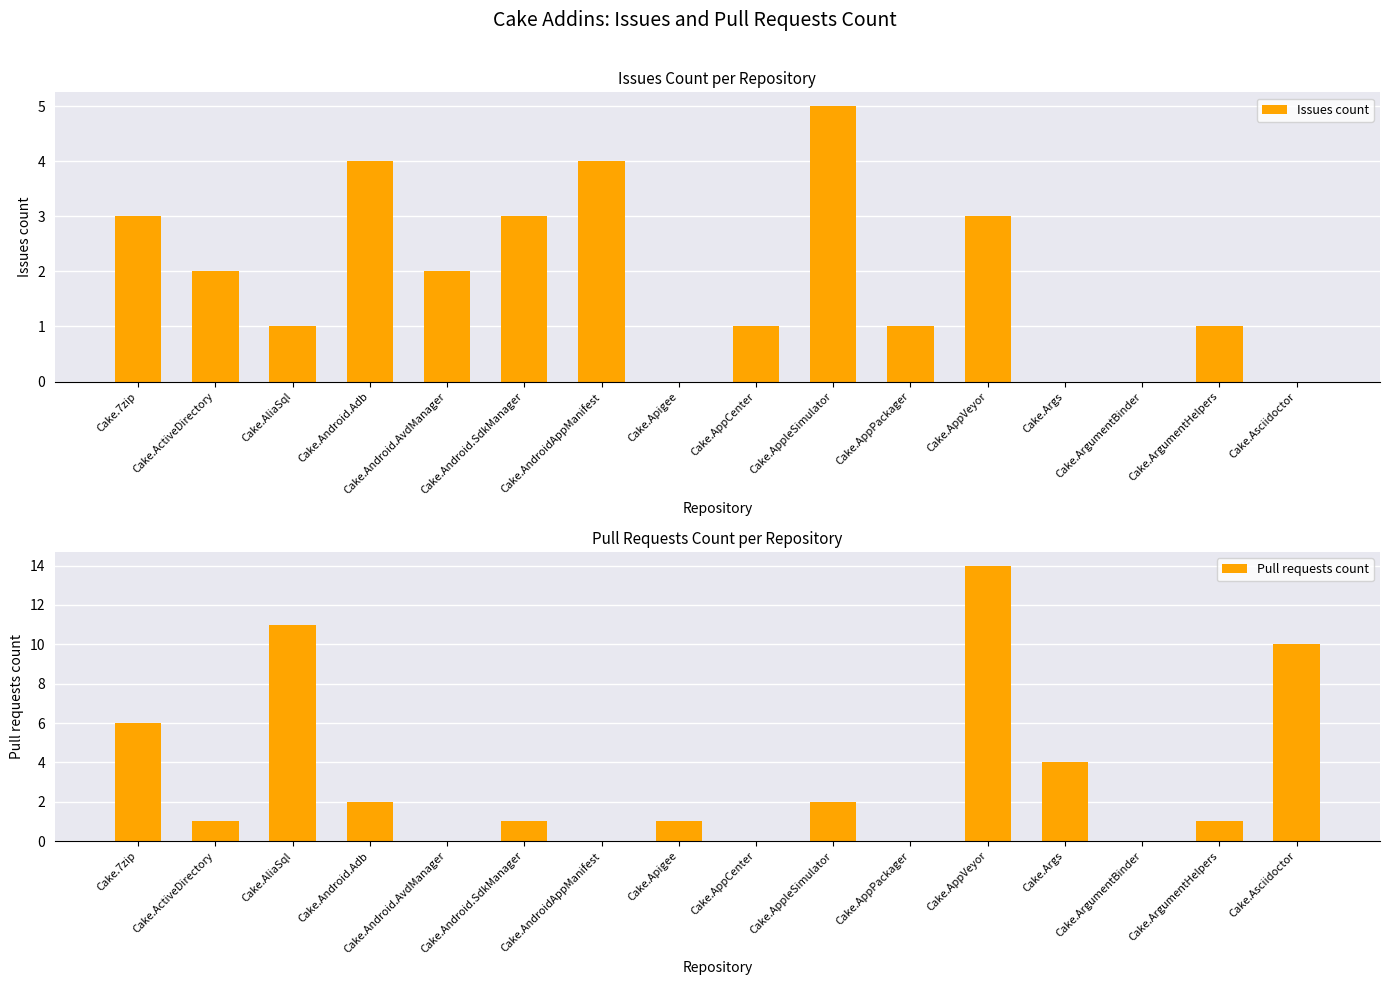

What are all the series names shown in the legend?

Issues count, Pull requests count